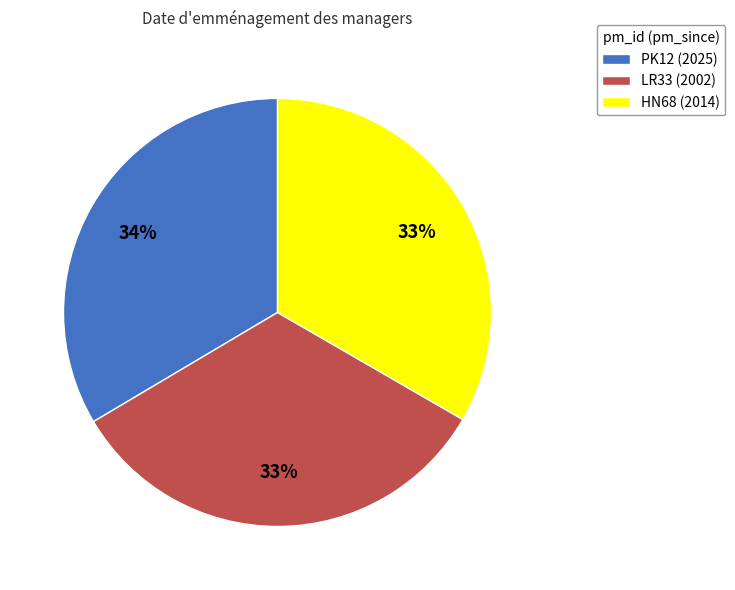

To the nearest percent, what is the combined percentage of LR33 and PK12?

67%